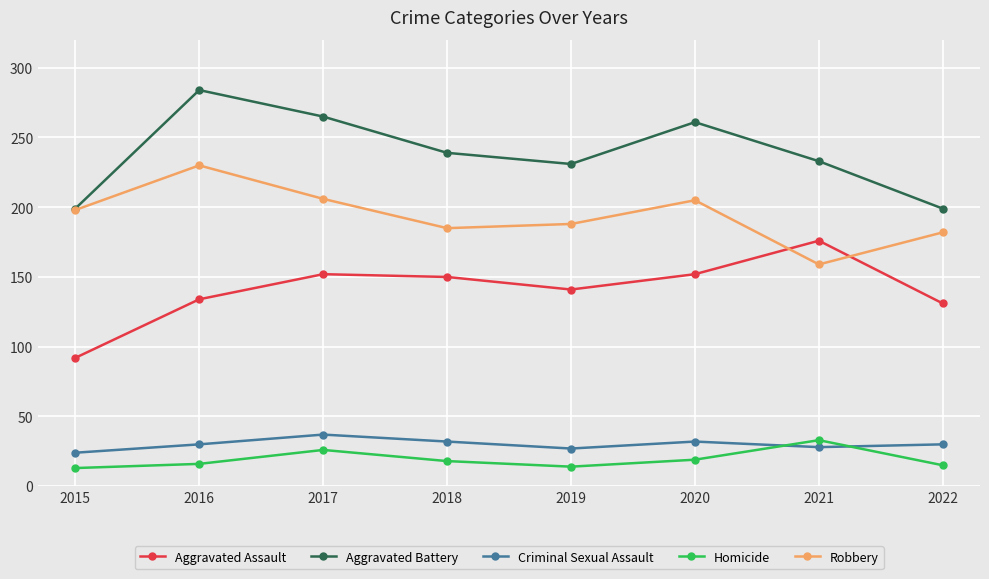

What is the total value across all series at 2021?

629